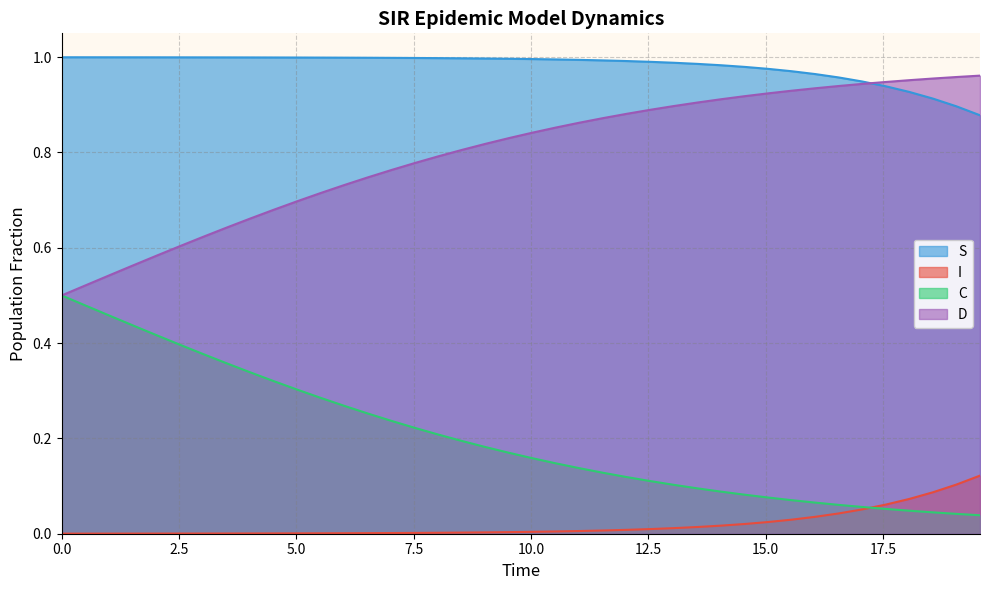

Which category has the lowest value in the S series?

19.565217391304348